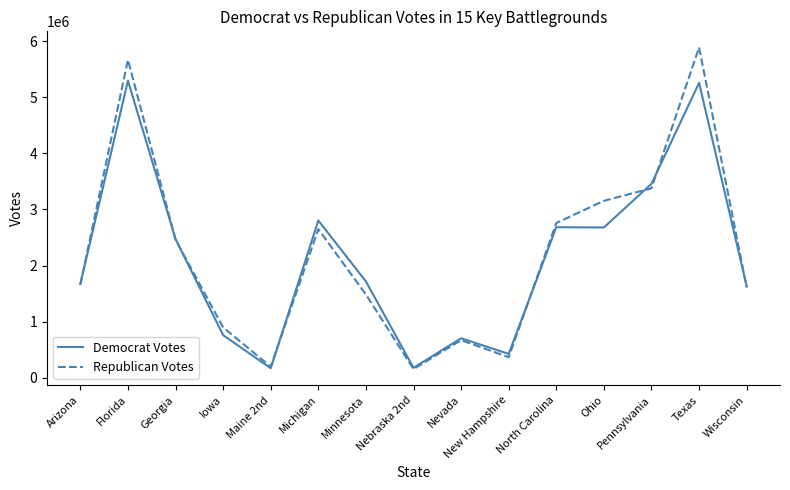

Where is the first local minimum for Democrat Votes?

Maine 2nd